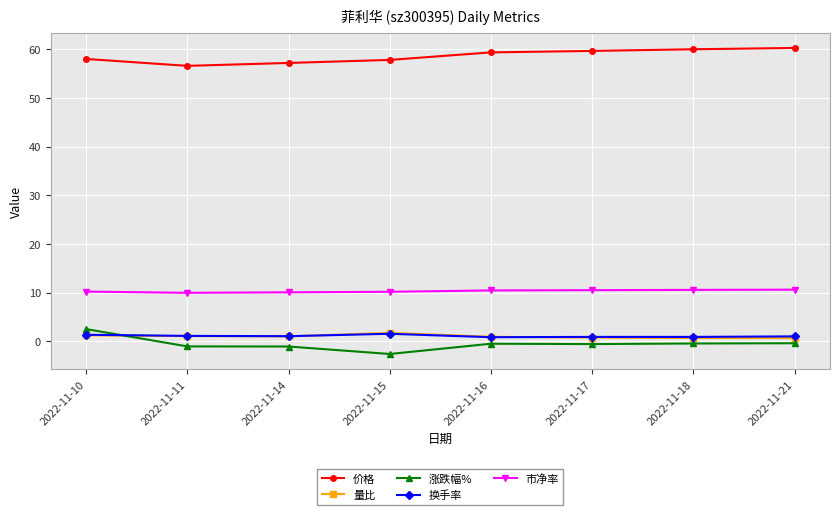

At how many categories does at least one series exceed 25?

8